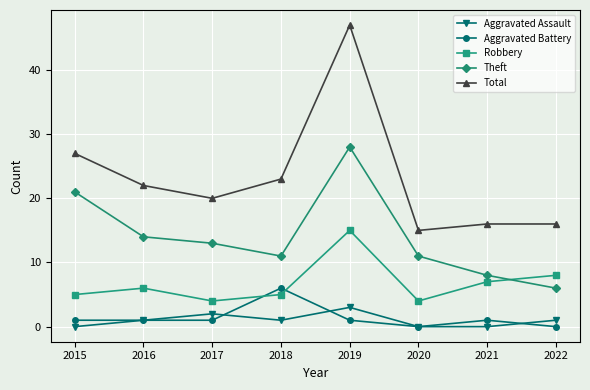

At which label is Robbery closest to 9?

2022